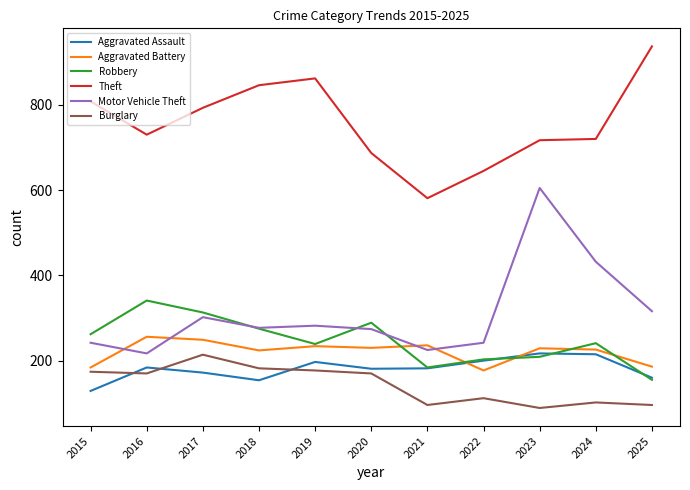

Where is the first local minimum for Motor Vehicle Theft?

2016